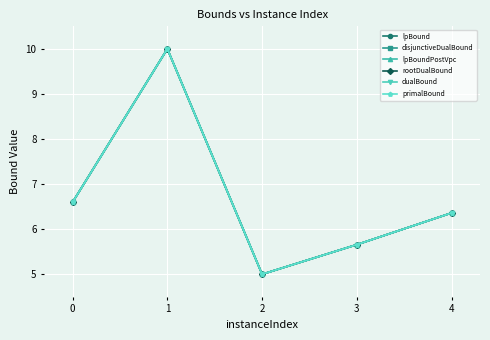

What is the lowest value of the disjunctiveDualBound series?

5.0